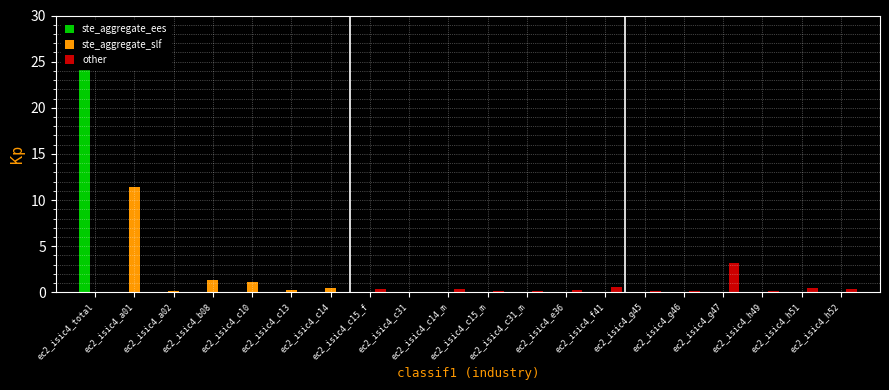

Which has a higher value, ec2_isic4_a02 or ec2_isic4_g45?

ec2_isic4_a02